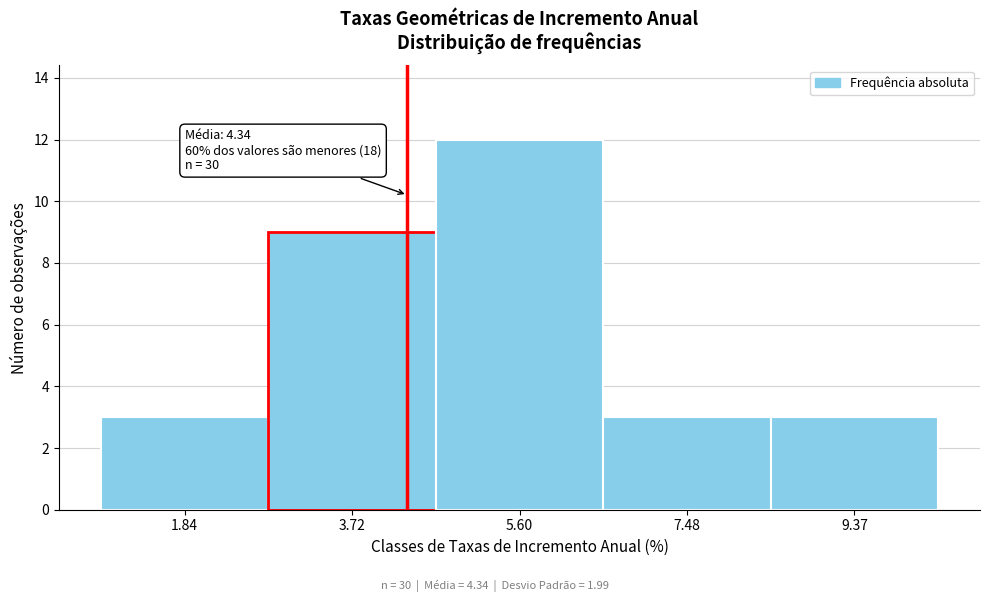

Over which range of the x-axis is the bar tallest?

4.6 to 6.6